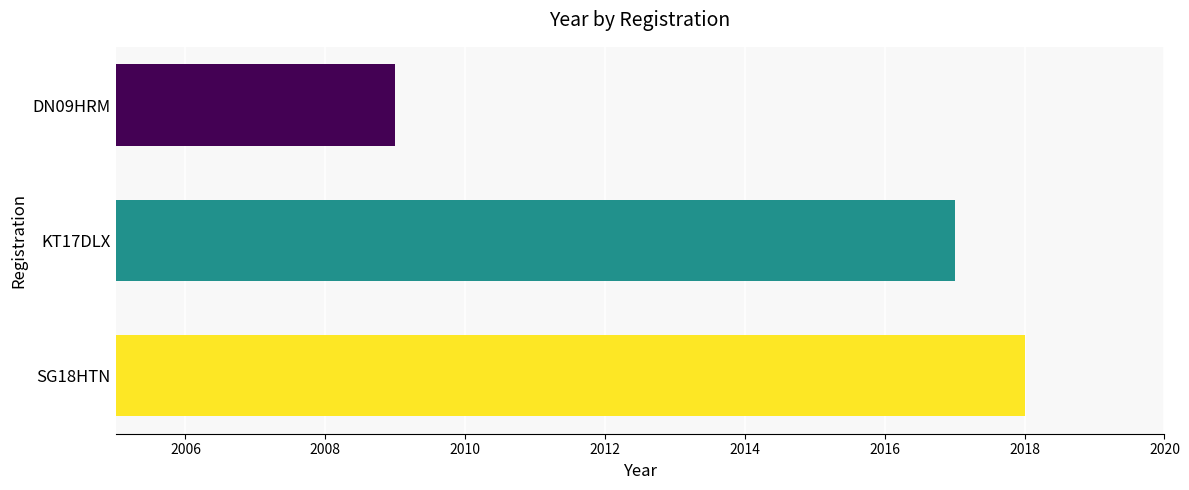

What is the sum of the values at DN09HRM and SG18HTN?

4027